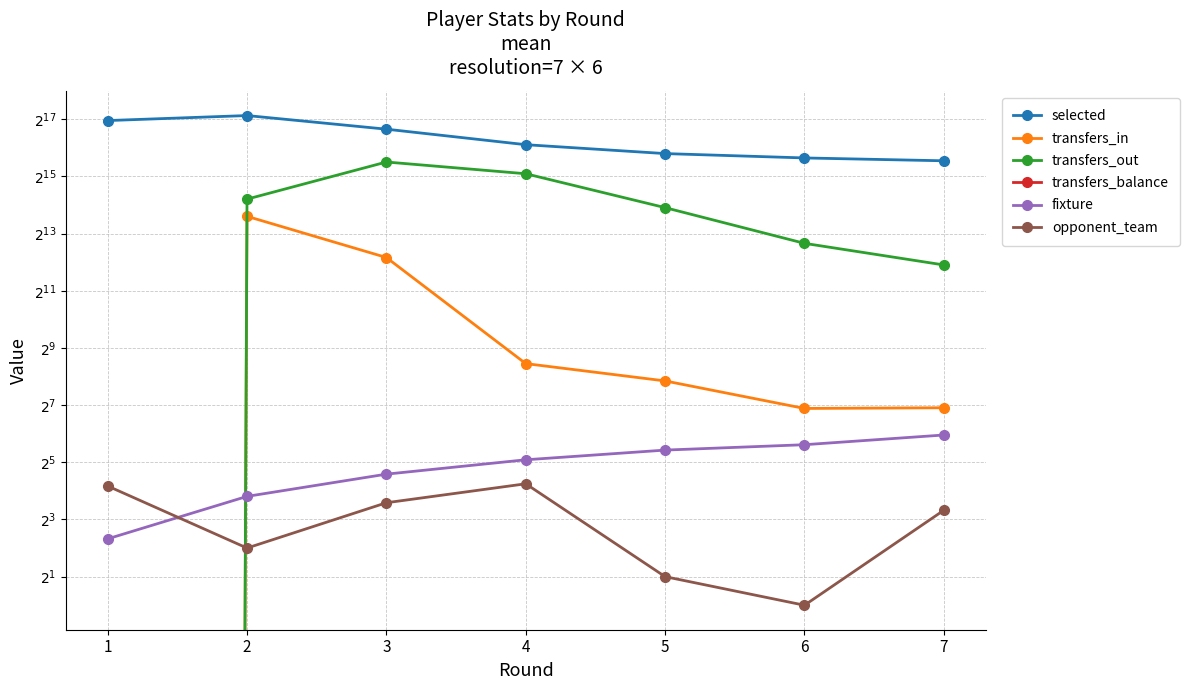

At which category is the sum across all series the highest?

2